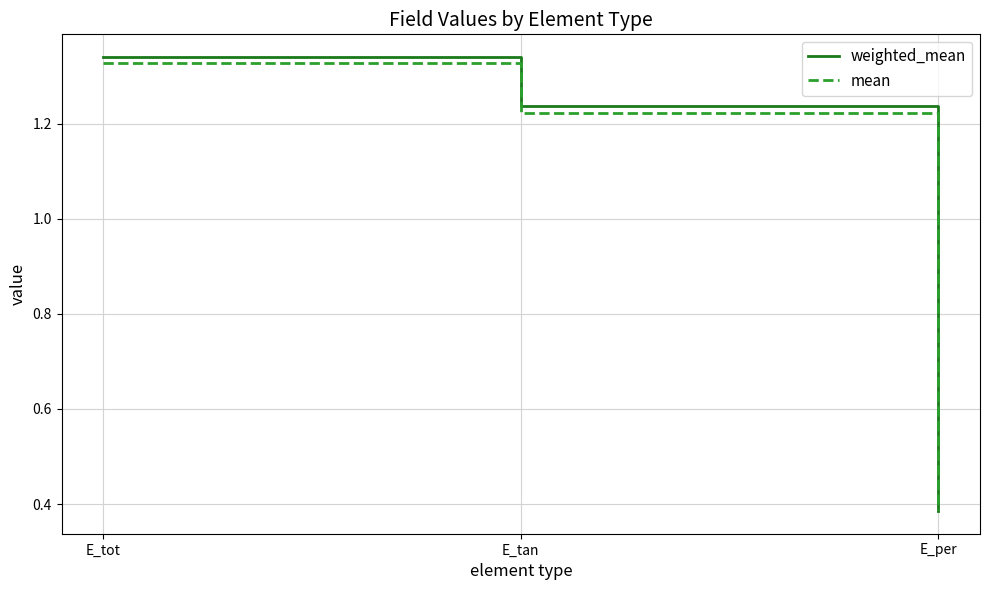

How many distinct data groups are displayed?

2